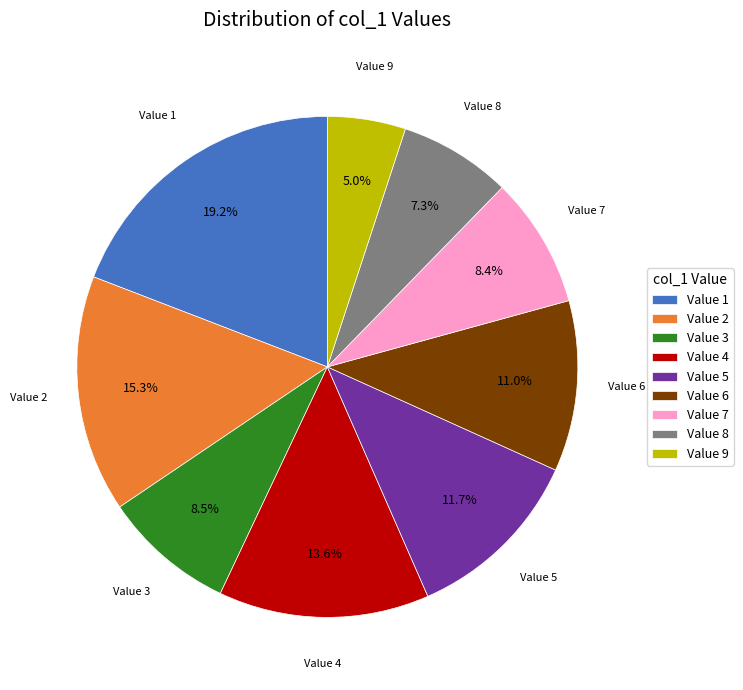

Does Value 1 represent more than half of the total?

No